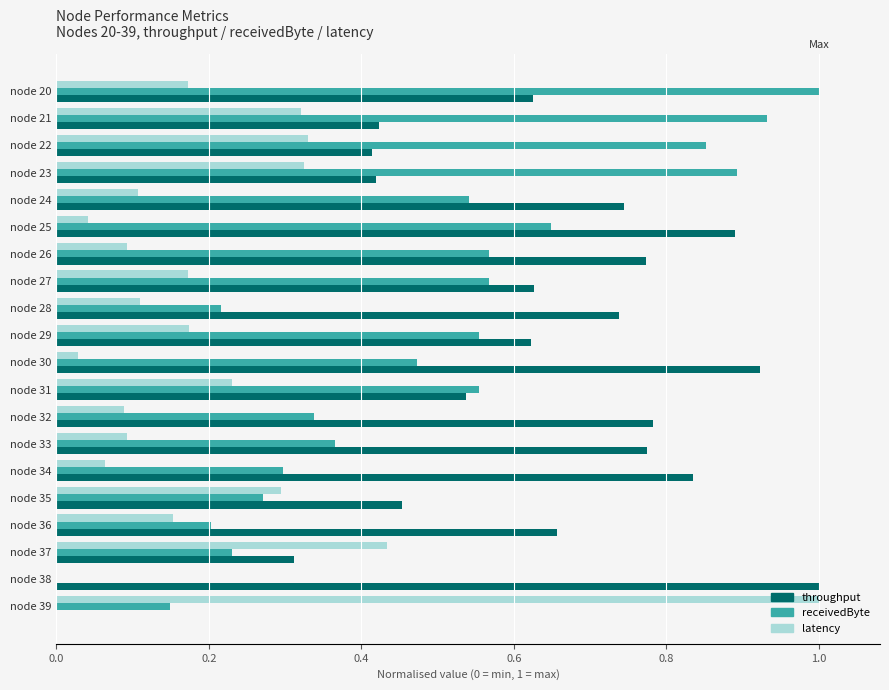

Is the value of throughput at node 25 greater than the value of receivedByte at node 22?

Yes